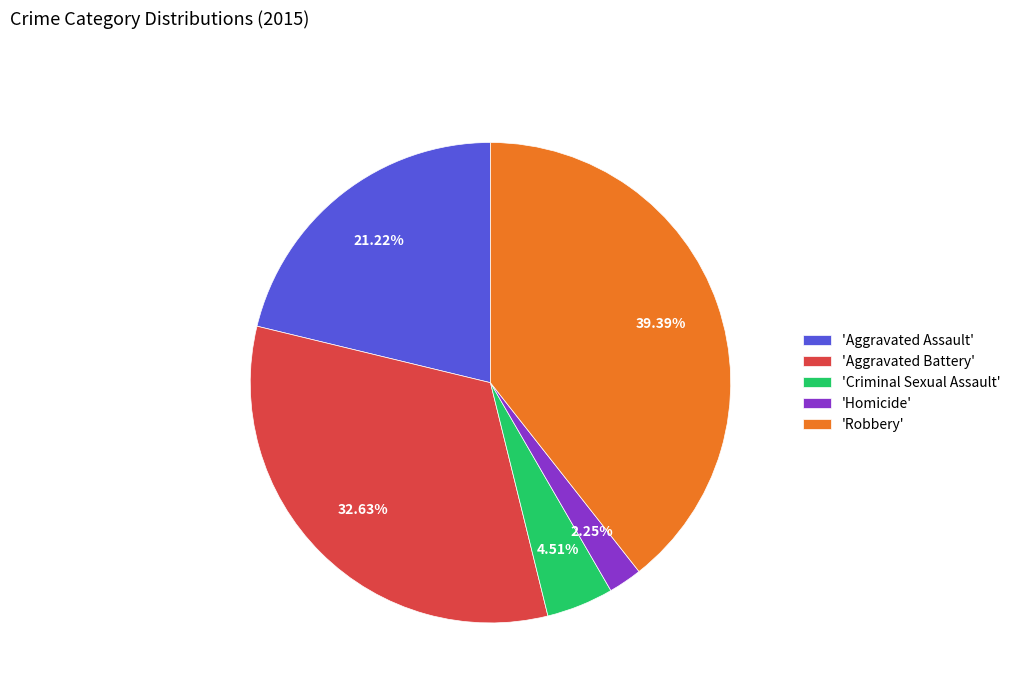

To the nearest percent, what is the difference between the largest and smallest slice percentages?

37%